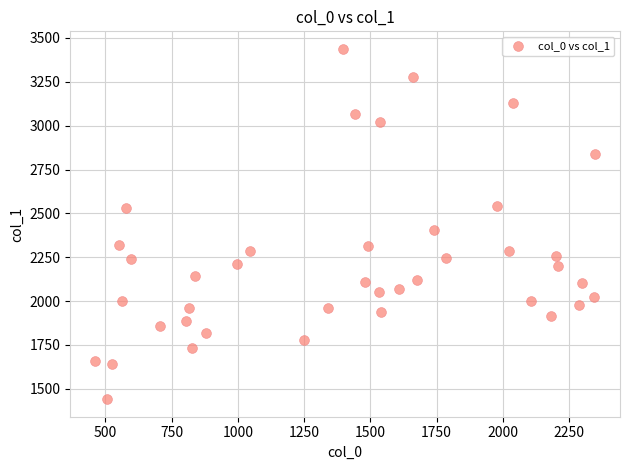

What Y value in the scatter plot is closest to 2439?

2404